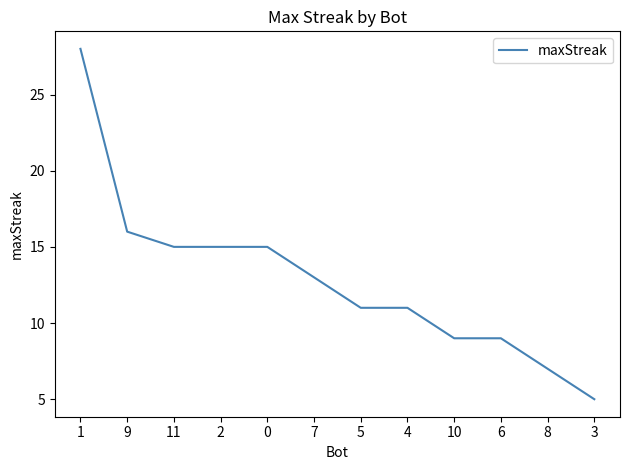

What is the sum of the values at 8 and 11?

22